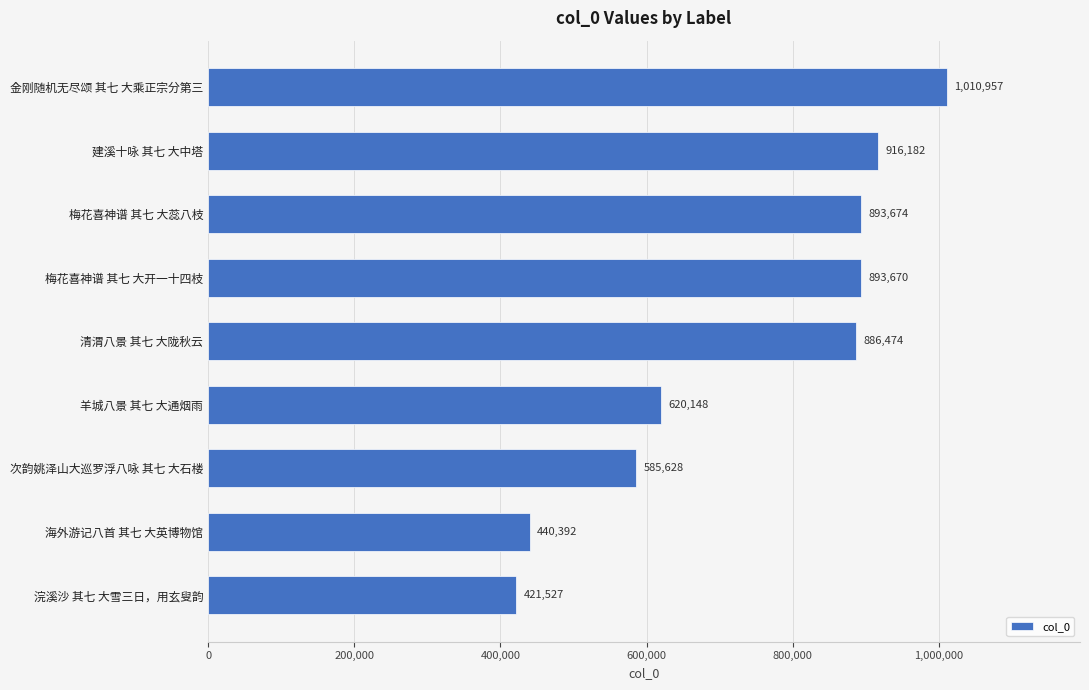

How many categories are shown in the chart?

9